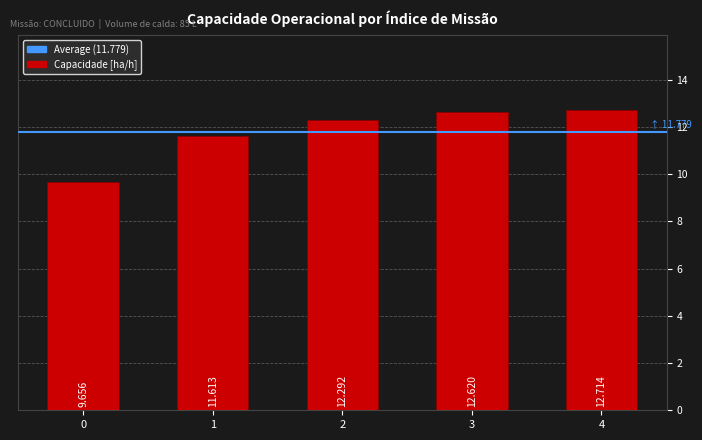

The chart shows a value of 19.5 at 3. True or false?

False